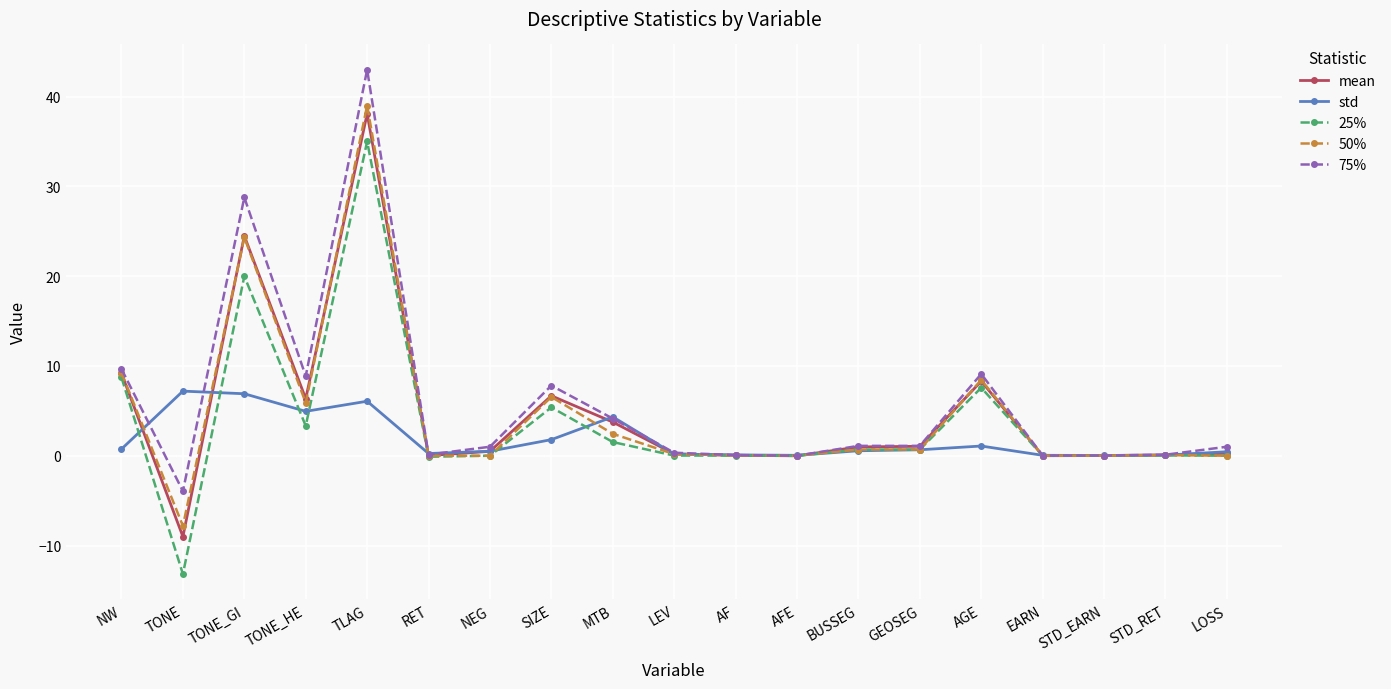

At which category does the chart reach its peak across all series?

TLAG